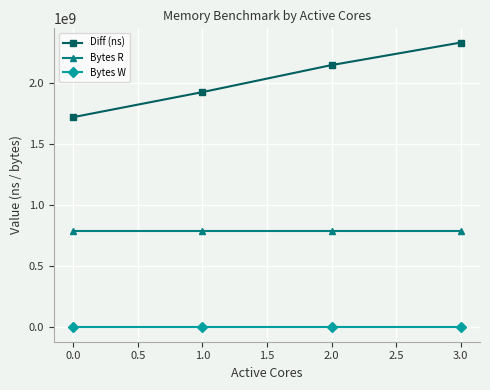

List the series in order of their overall mean, lowest first.

Bytes W, Bytes R, Diff (ns)